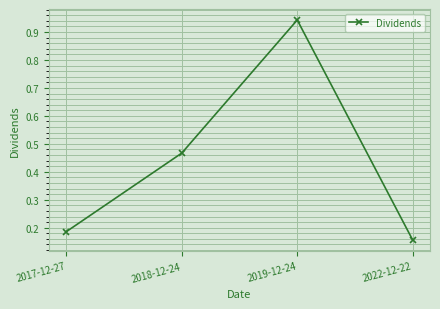

At which category does the chart reach its peak across all series?

2019-12-24